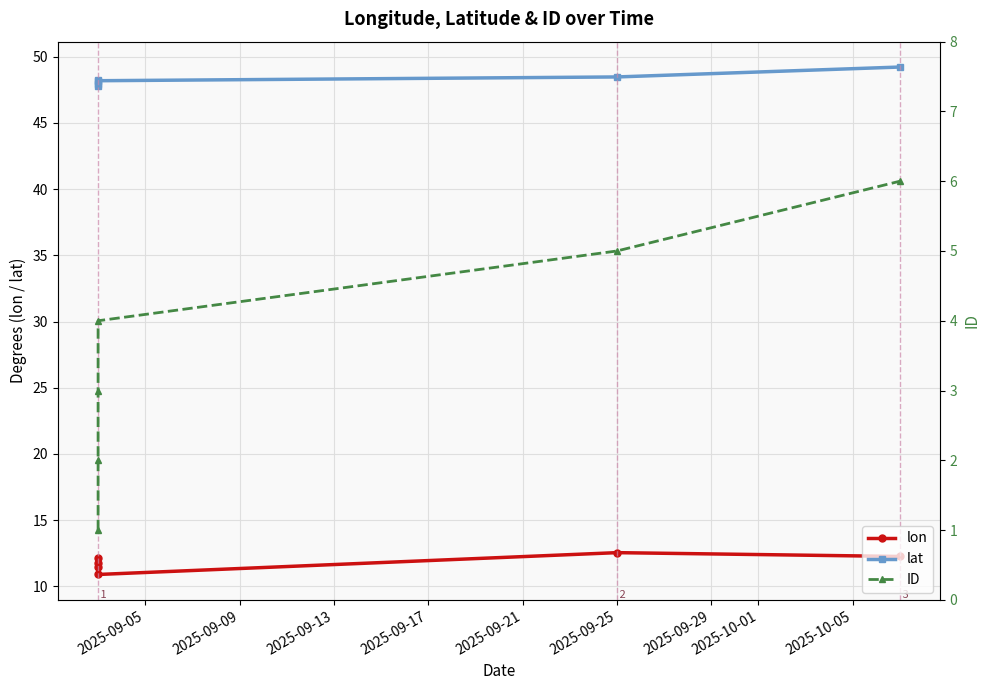

At 2025-09-09, list the series in order from largest to smallest.

lat, lon, ID